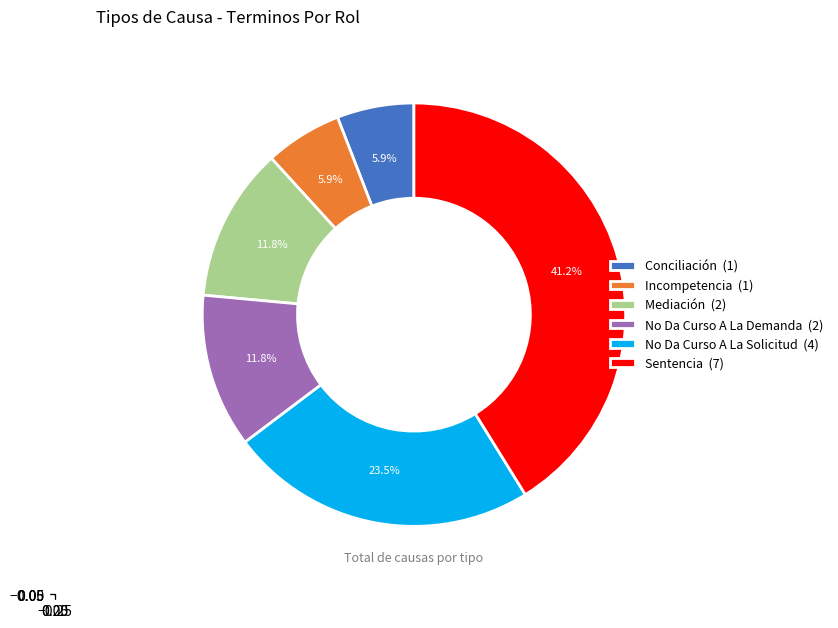

To the nearest percent, what is the difference between the Sentencia and Mediación slice percentages?

29%